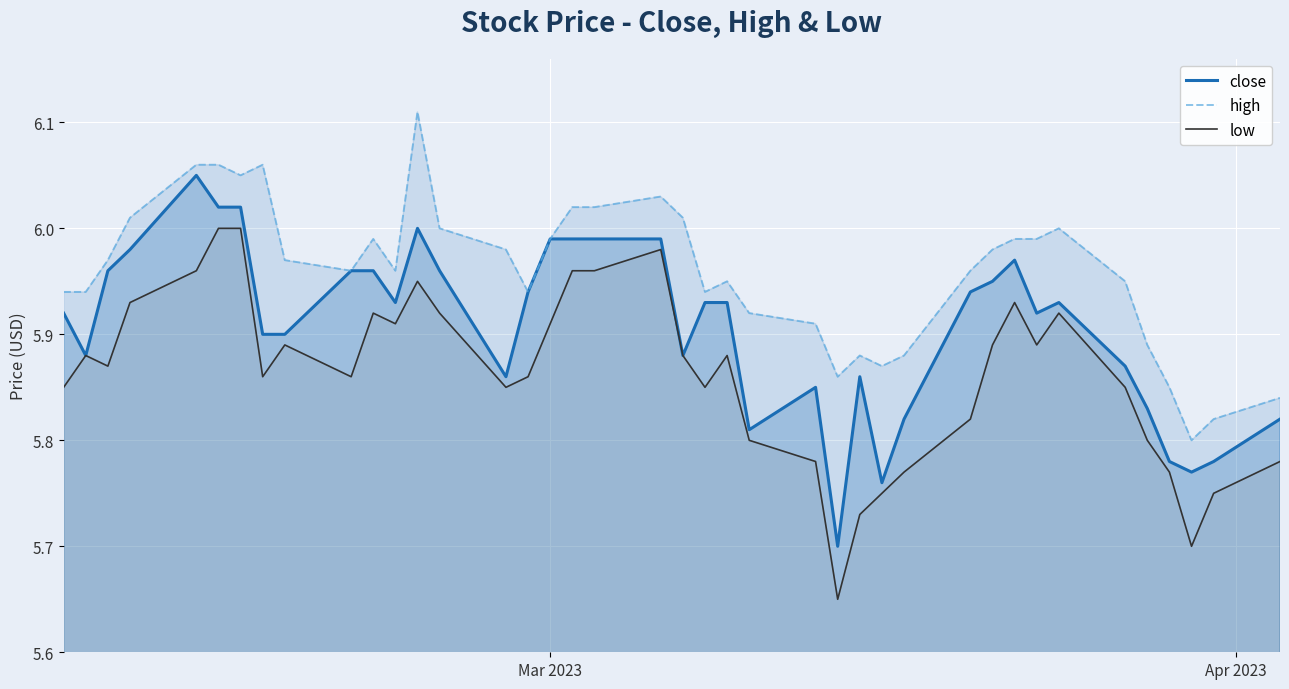

List the series in order of their overall mean, highest first.

high, close, low